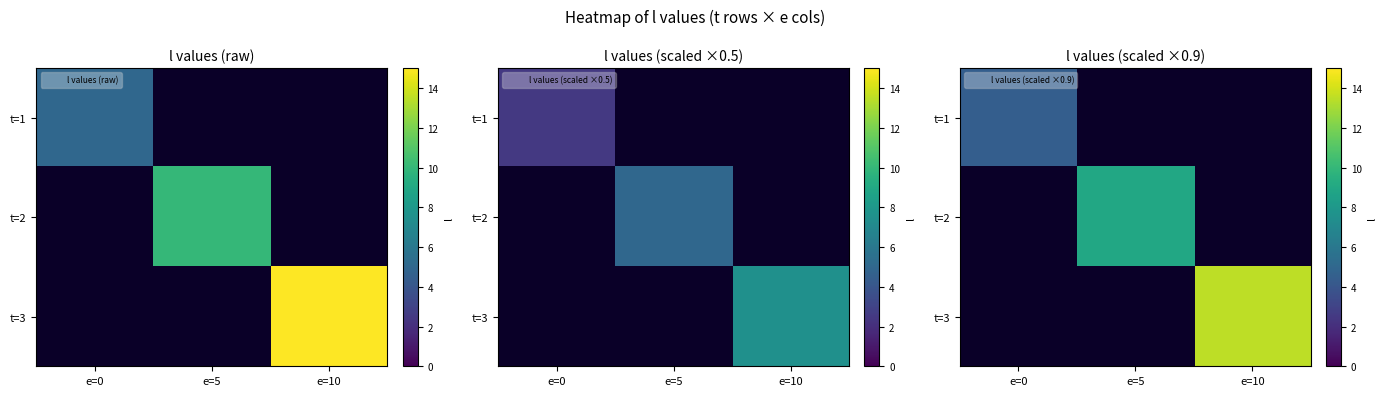

Is the value of t=3 at e=10 greater than the value of t=2 at e=5?

Yes